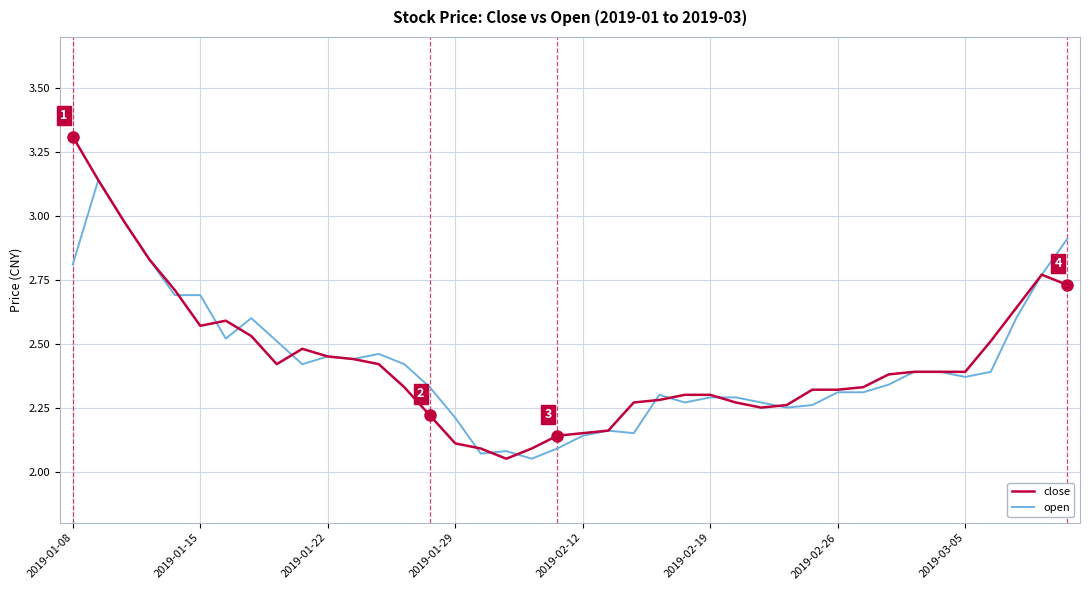

True or false: close has more than 0 points higher than both neighbors.

True